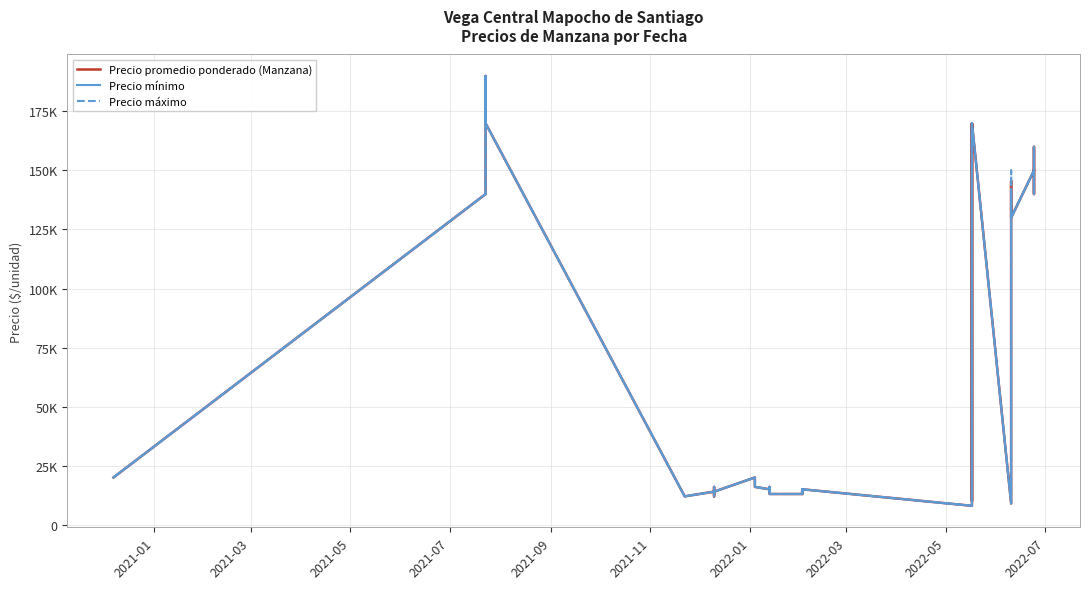

How many interior local peaks does the Precio máximo series have?

10